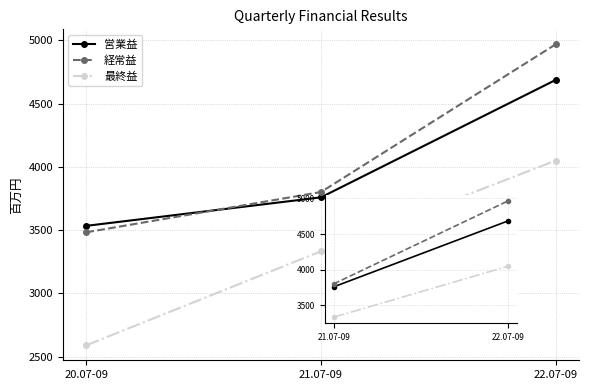

List the labels in order of 営業益 value, smallest first.

20.07-09, 21.07-09, 22.07-09